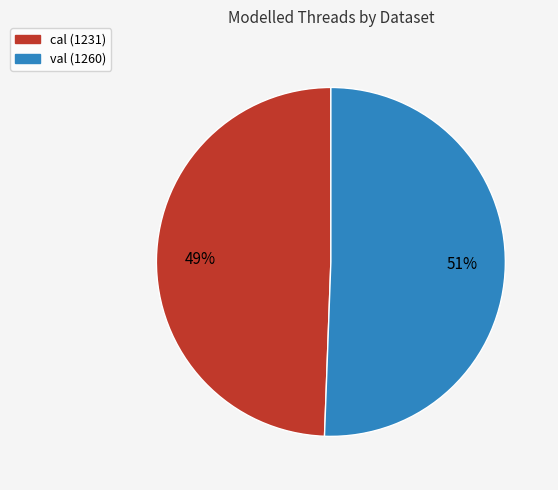

Is it true that cal is 57% of the pie?

False